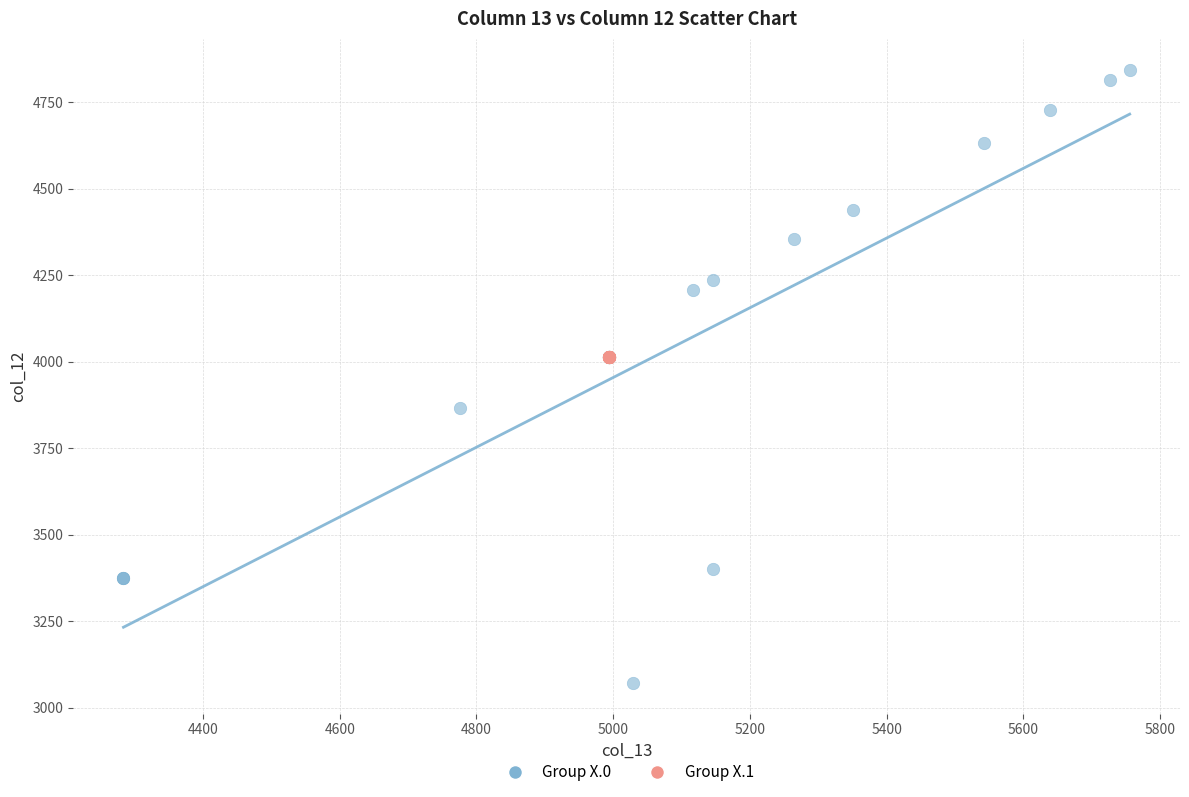

What are all the series names shown in the legend?

Group X.0, Group X.1